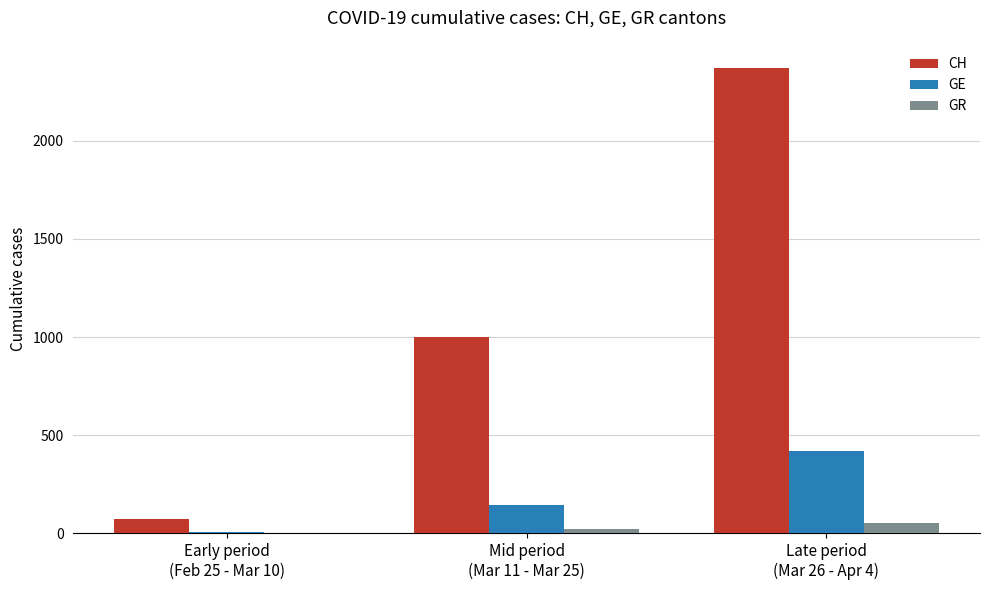

Reading left to right, extract all data points from this chart.

CH: 74	1000	2370
GE: 9	145	421
GR: 0	24	52